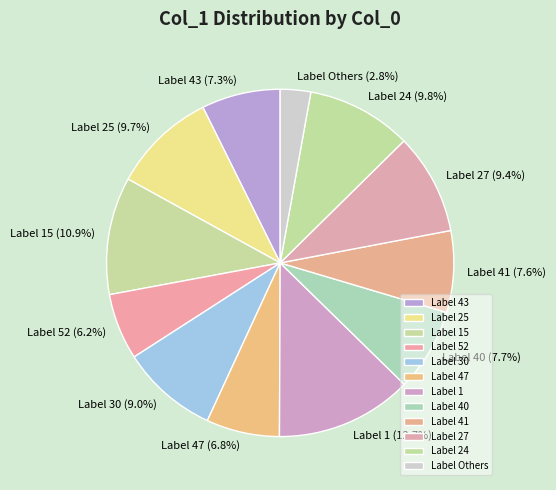

How many slices are in this pie chart?

12